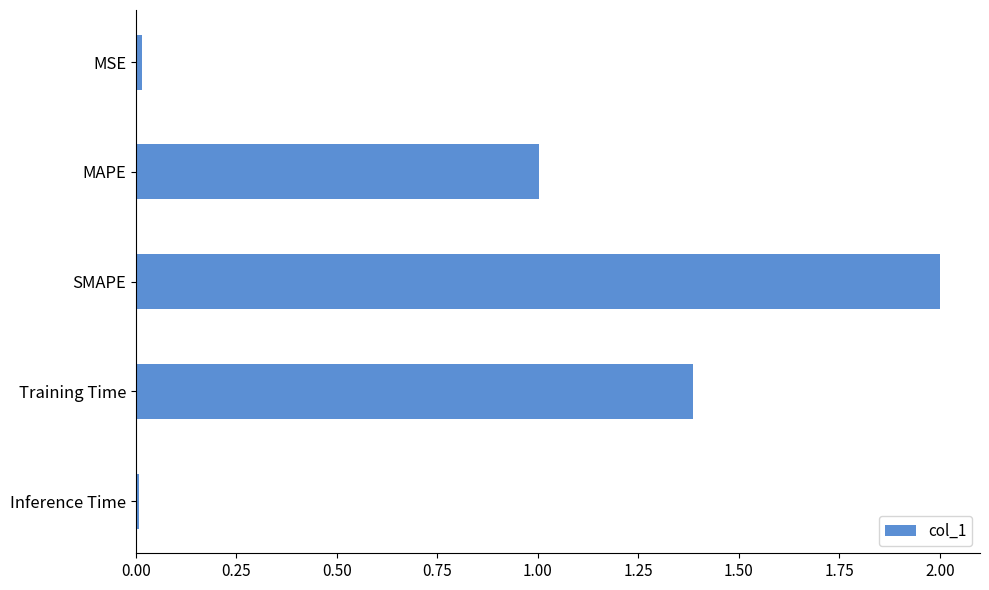

What is the difference between the maximum and minimum values?

2.0